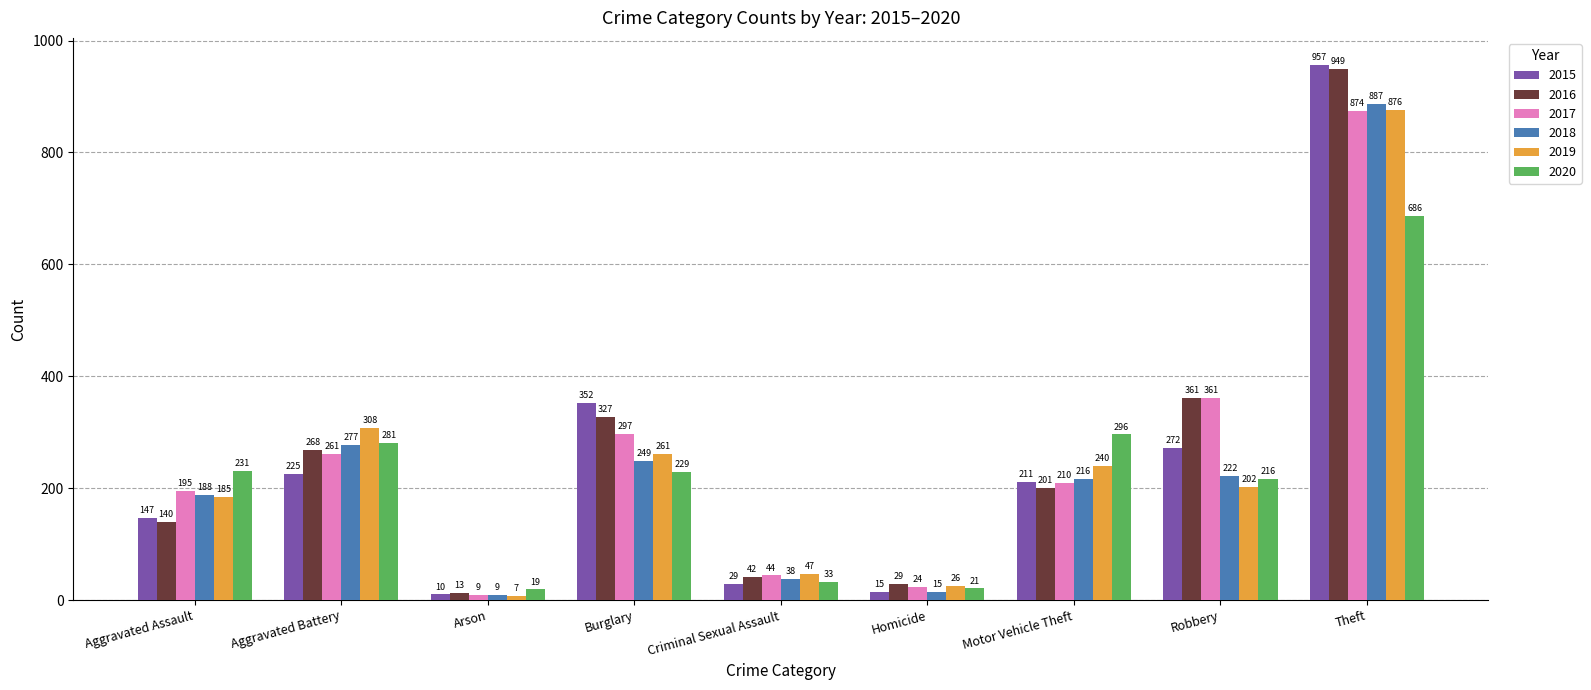

True or false: 2018 has a value of 9 at Arson.

True